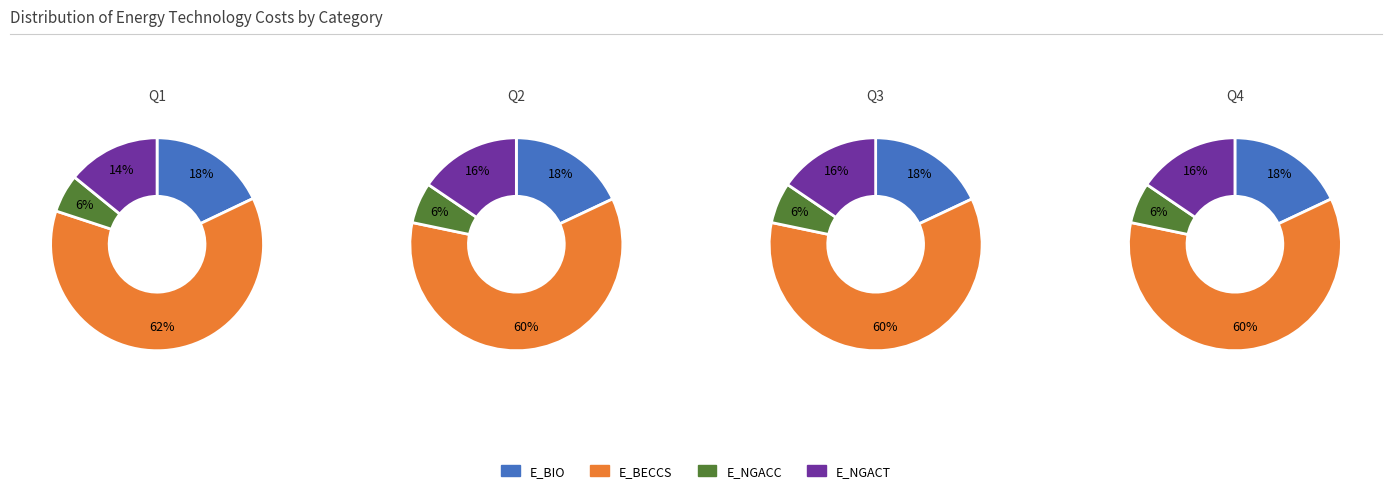

Count the number of slices in the pie.

4